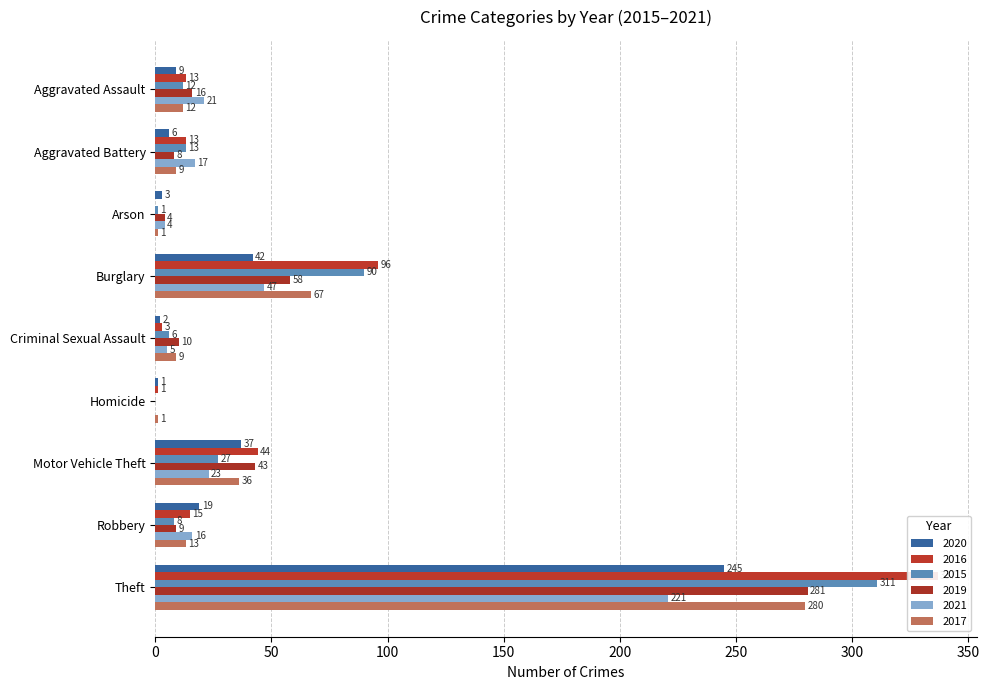

How many bars are there in total?

54